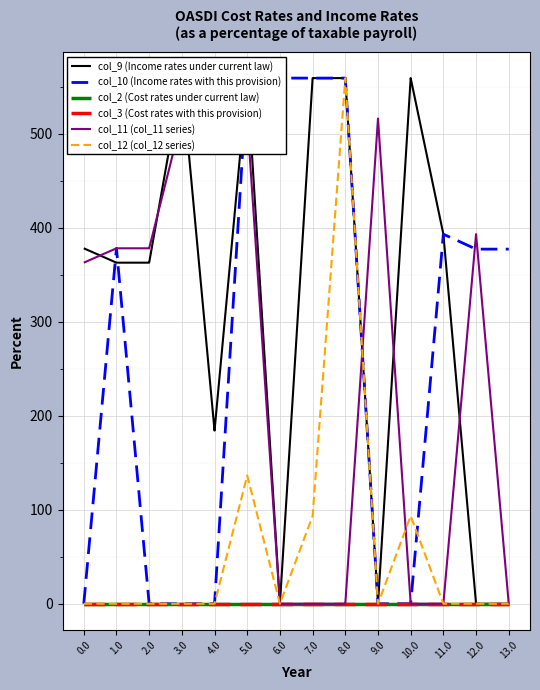

Which series has the widest spread of values?

col_12 (col_12 series)